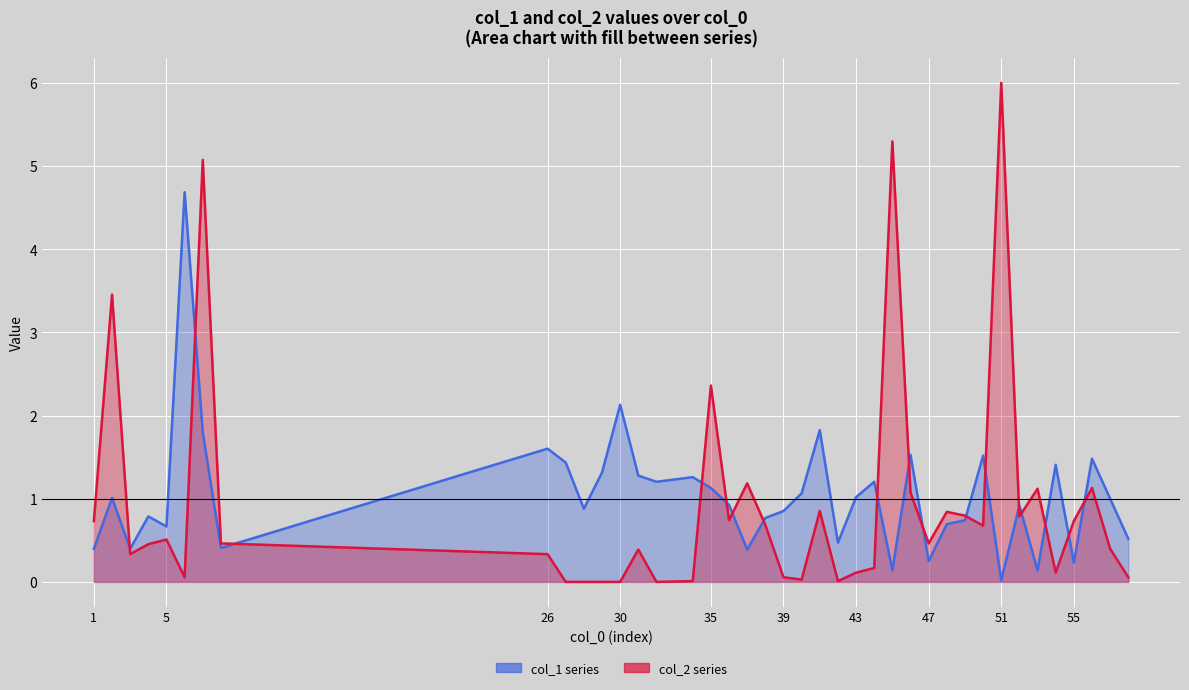

Which series has the largest total across all categories?

col_1 series